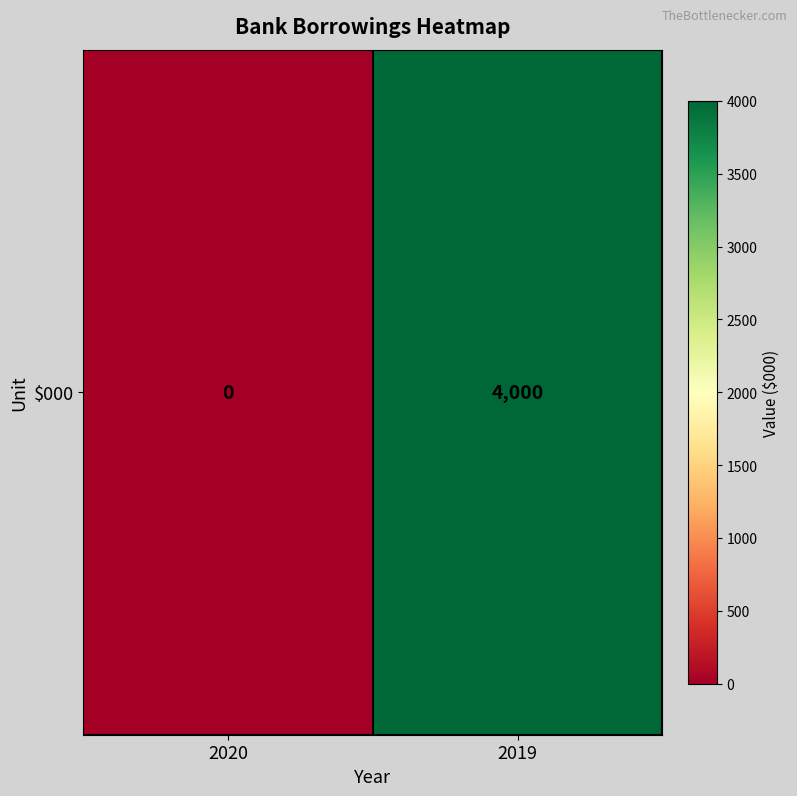

What is the difference between the values at 2019 and 2020?

4000